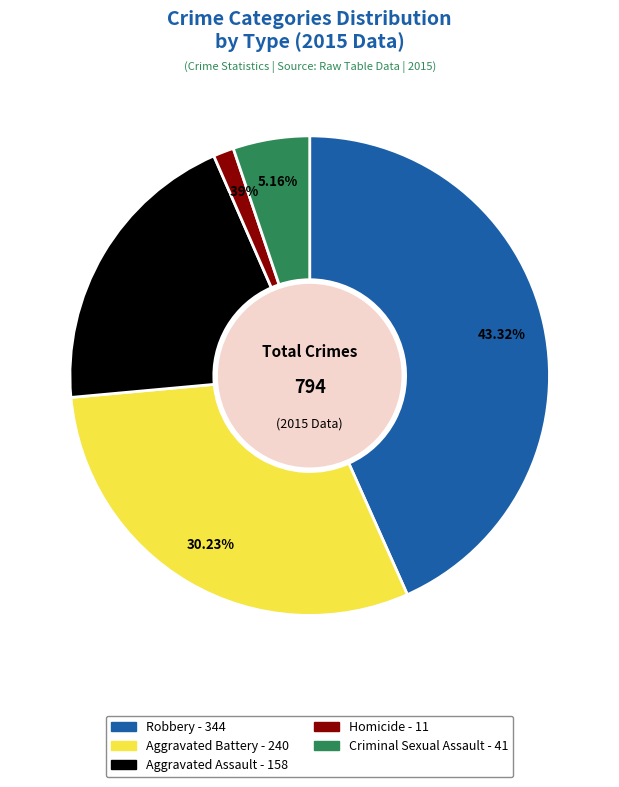

To the nearest percent, what is the difference between the Aggravated Battery and Aggravated Assault slice percentages?

10%